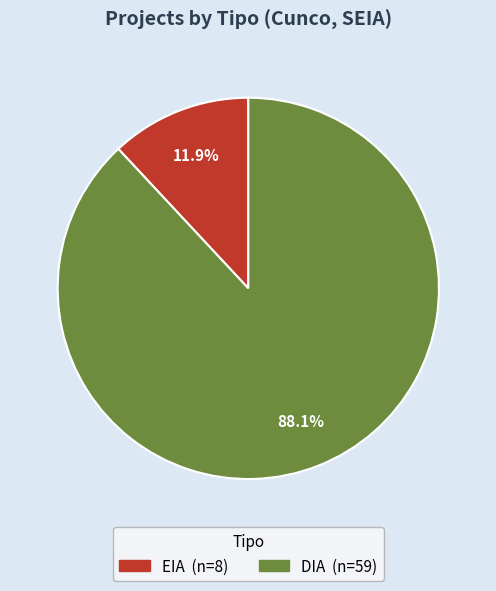

Is it true that EIA is 21% of the pie?

False